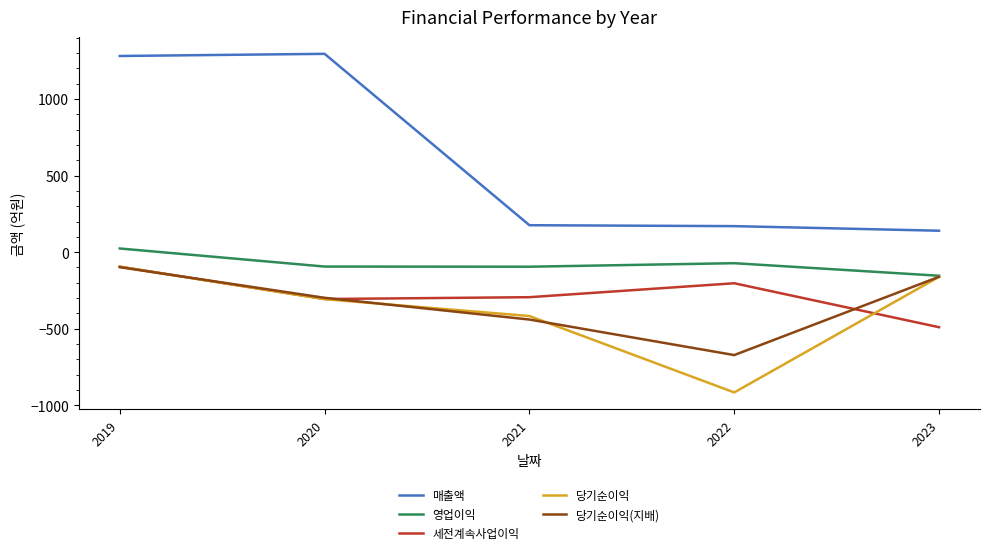

The 매출액 series shows 53 at 2023. True or false?

False